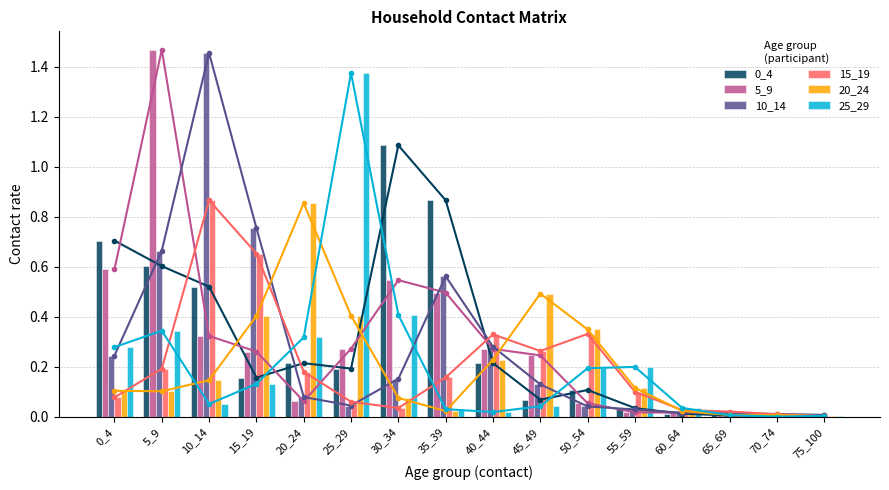

What is the average value of the 15_19 series?

0.2